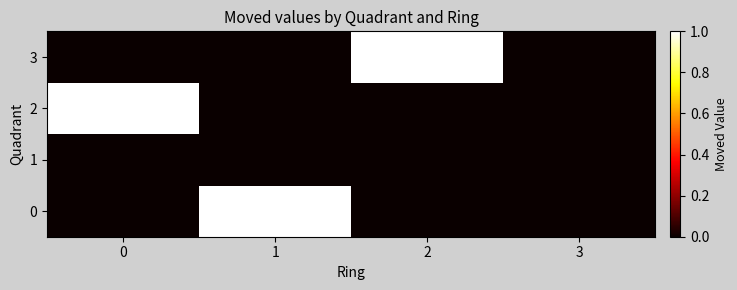

Rank the series at 2 from lowest to highest value.

0, 1, 2, 3